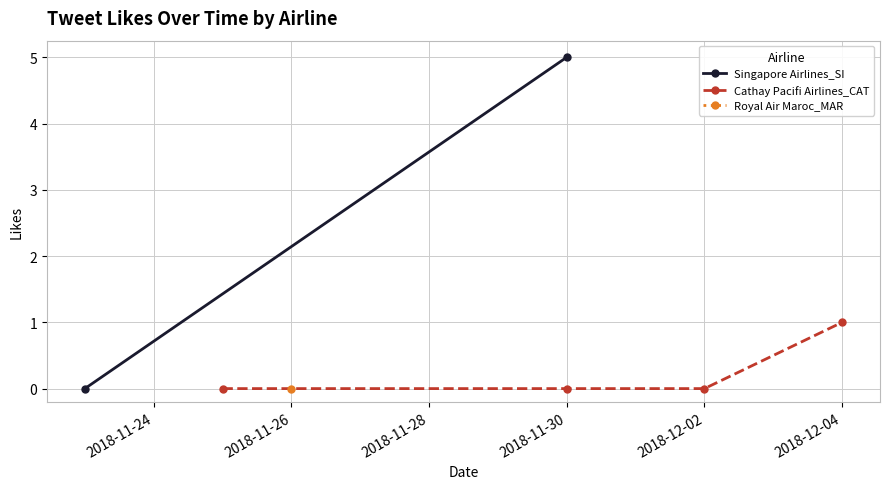

What is the greatest value displayed?

5